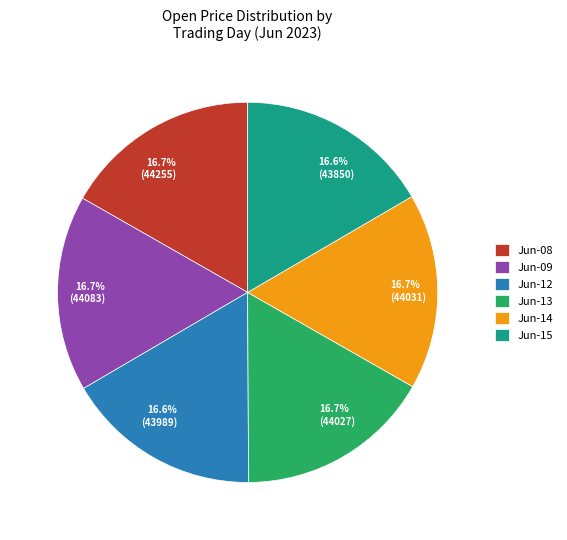

Does any single category account for the majority?

No